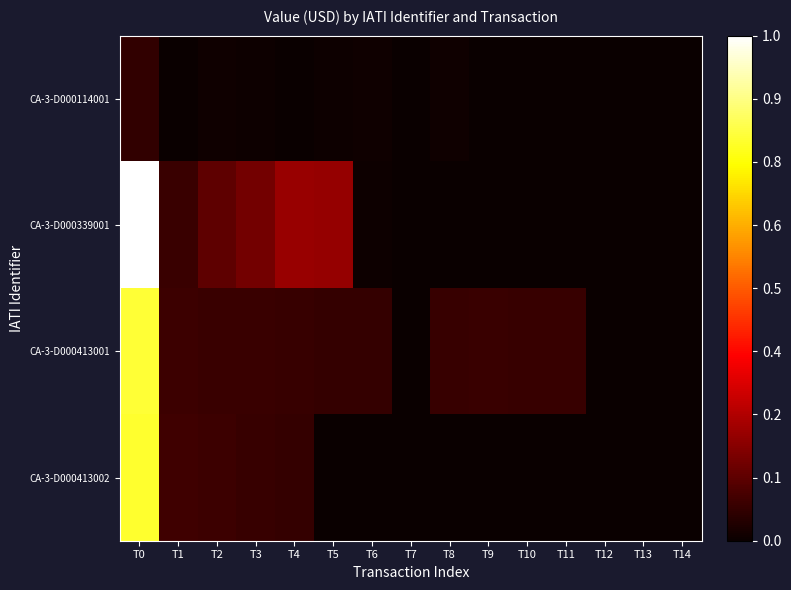

Reading right to left, extract all data points from this chart.

CA-3-D000114001: T14=0.0	T13=0.0	T12=0.0	T11=0.0	T10=0.0	T9=0.0	T8=0.0	T7=0.0	T6=0.0	T5=0.0	T4=0.0	T3=0.0	T2=0.0	T1=0.0	T0=0.1
CA-3-D000339001: T14=0.0	T13=0.0	T12=0.0	T11=0.0	T10=0.0	T9=0.0	T8=0.0	T7=0.0	T6=0.0	T5=0.2	T4=0.2	T3=0.2	T2=0.1	T1=0.1	T0=1.0
CA-3-D000413001: T14=0.0	T13=0.0	T12=0.0	T11=0.1	T10=0.1	T9=0.1	T8=0.1	T7=0.0	T6=0.1	T5=0.1	T4=0.1	T3=0.1	T2=0.1	T1=0.1	T0=0.8
CA-3-D000413002: T14=0.0	T13=0.0	T12=0.0	T11=0.0	T10=0.0	T9=0.0	T8=0.0	T7=0.0	T6=0.0	T5=0.0	T4=0.1	T3=0.1	T2=0.1	T1=0.1	T0=0.8